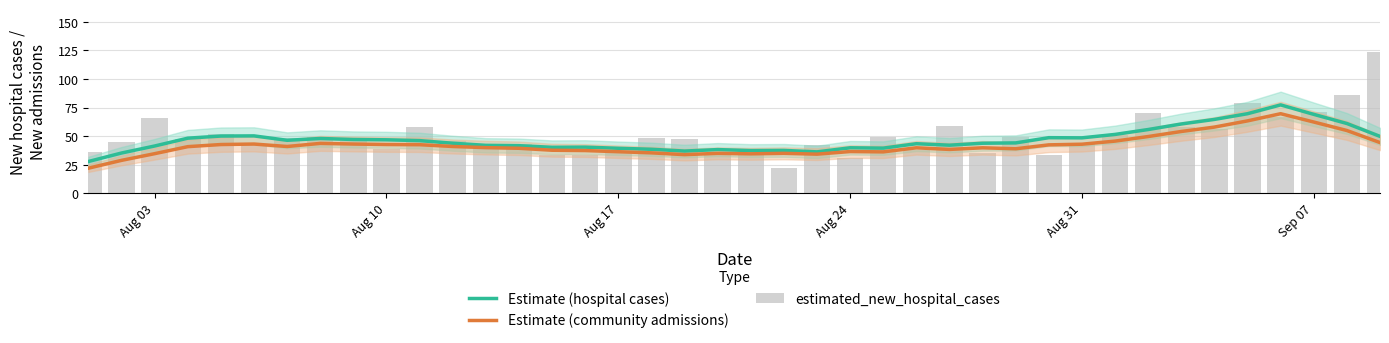

What is the greatest value displayed?

124.0